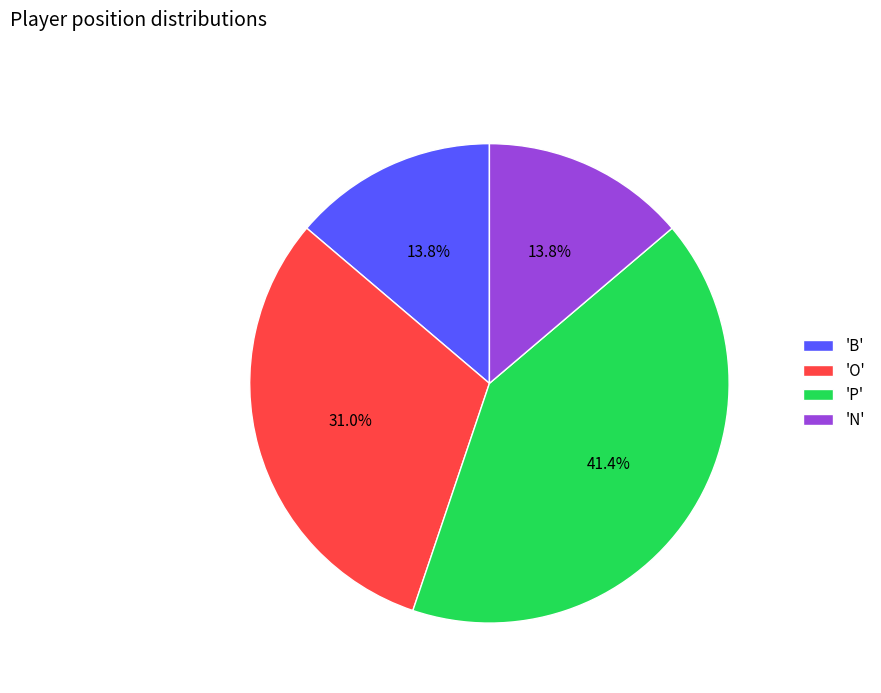

Which has a higher value, 'O' or 'N'?

'O'